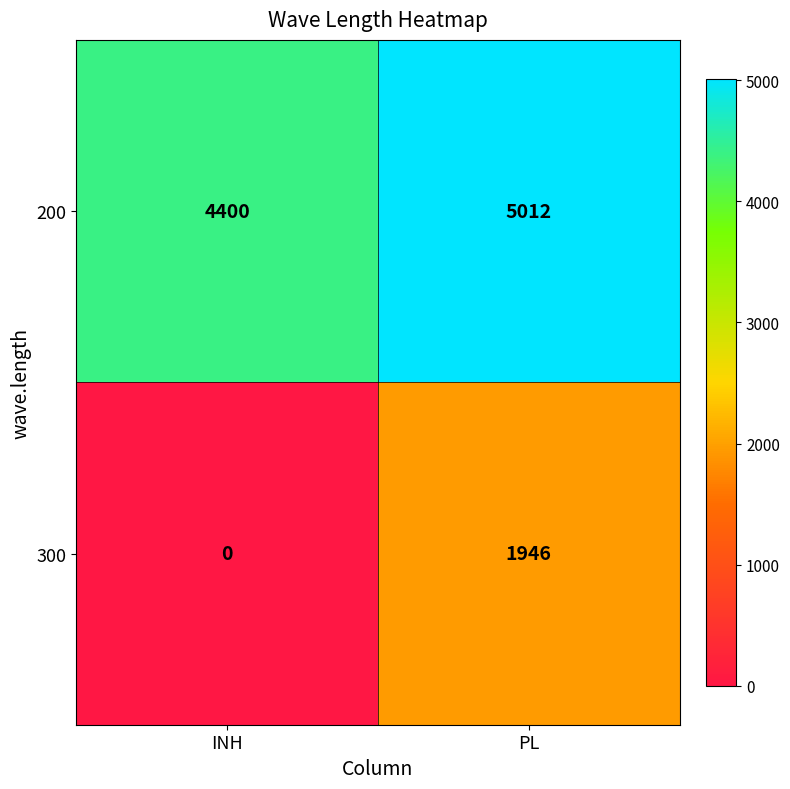

Is it true that 300 equals 0 at INH?

True